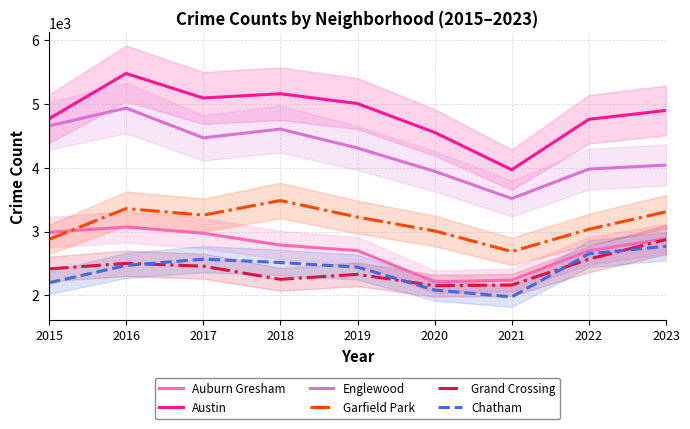

Which series has the widest spread of values?

Austin